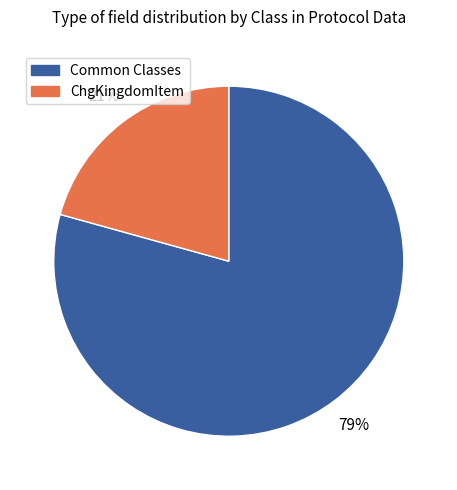

To the nearest percent, what is the average slice percentage?

50%